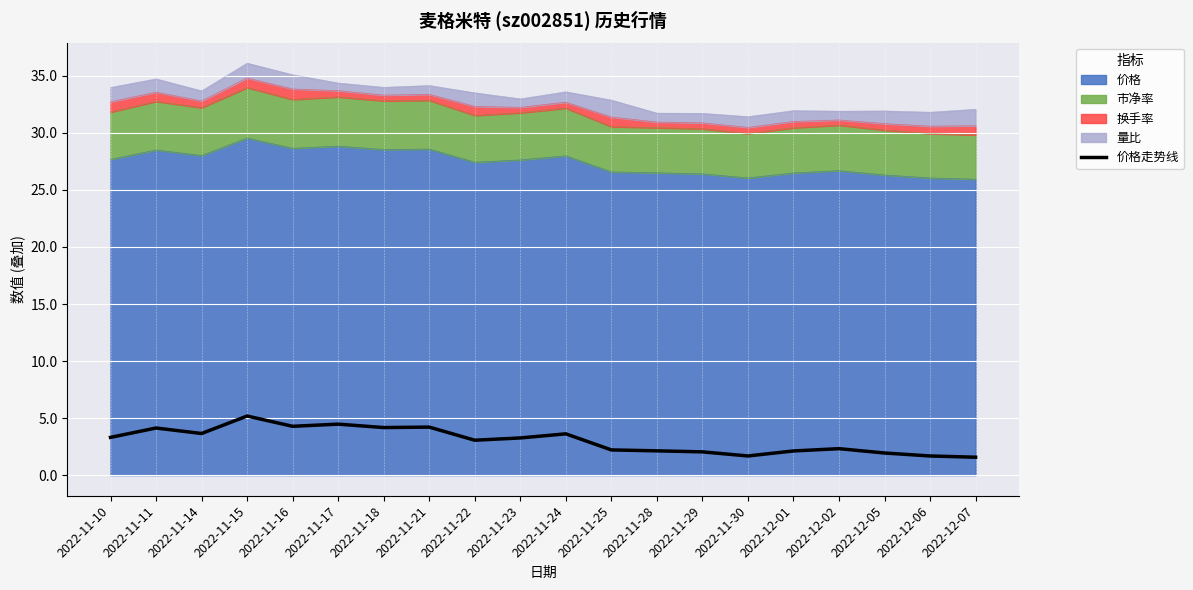

List the labels in order of value, smallest first.

2022-12-07, 2022-11-30, 2022-12-06, 2022-12-05, 2022-11-29, 2022-12-01, 2022-11-28, 2022-11-25, 2022-12-02, 2022-11-22, 2022-11-23, 2022-11-10, 2022-11-24, 2022-11-14, 2022-11-11, 2022-11-18, 2022-11-21, 2022-11-16, 2022-11-17, 2022-11-15